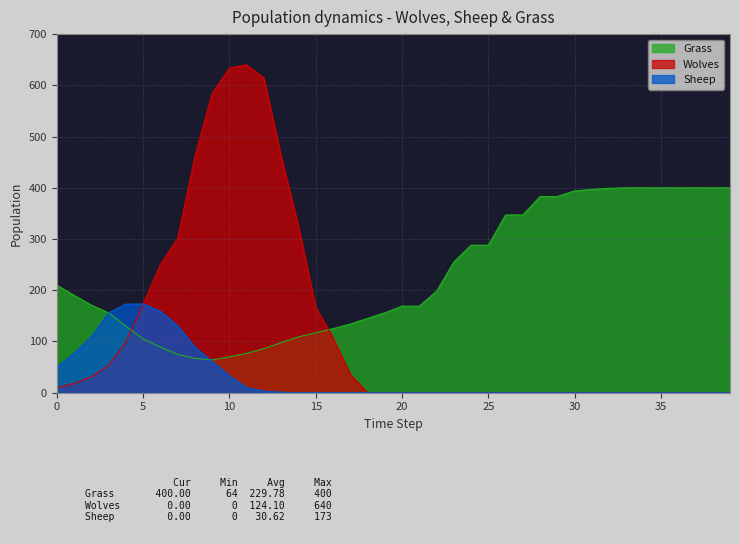

Rank the series by their maximum value, from highest to lowest.

Wolves, Grass, Sheep